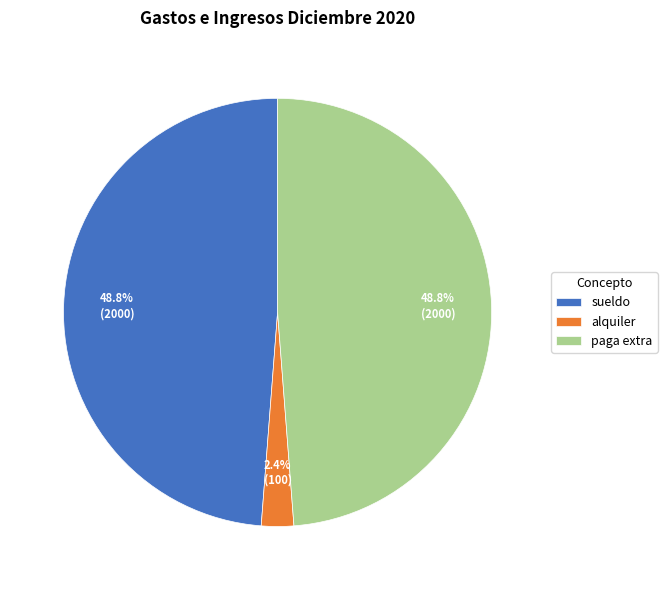

Combined, do alquiler and sueldo account for over 50%?

Yes